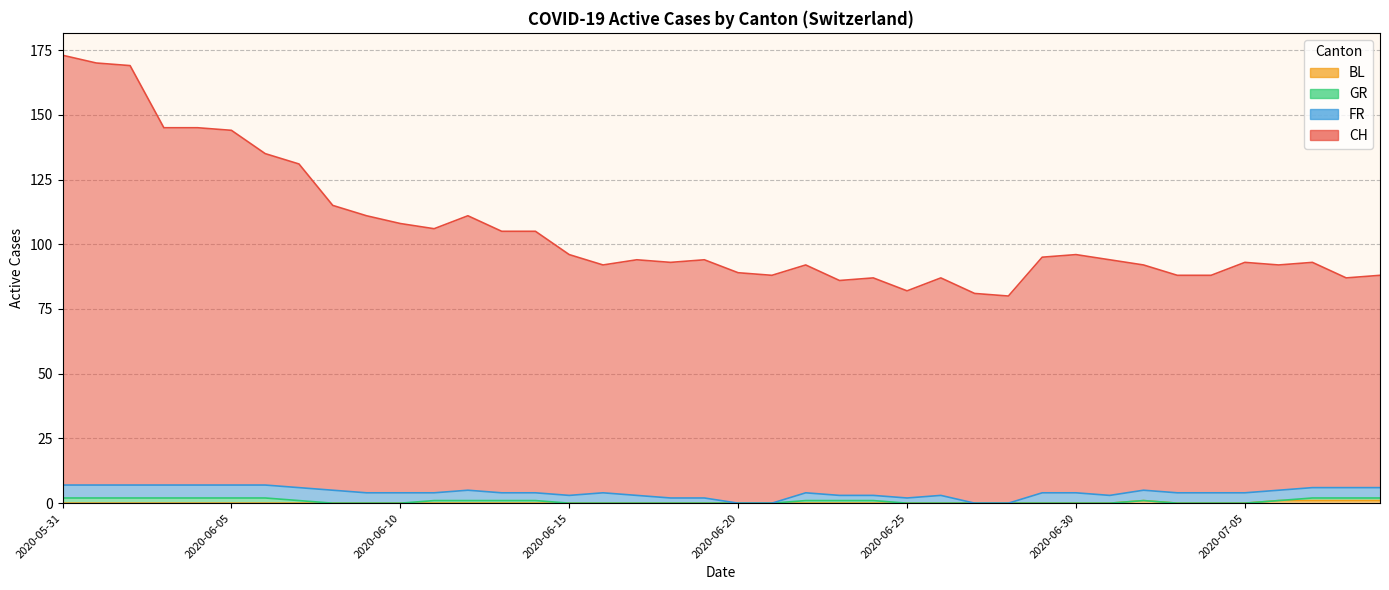

True or false: BL and CH intersect in this chart.

False